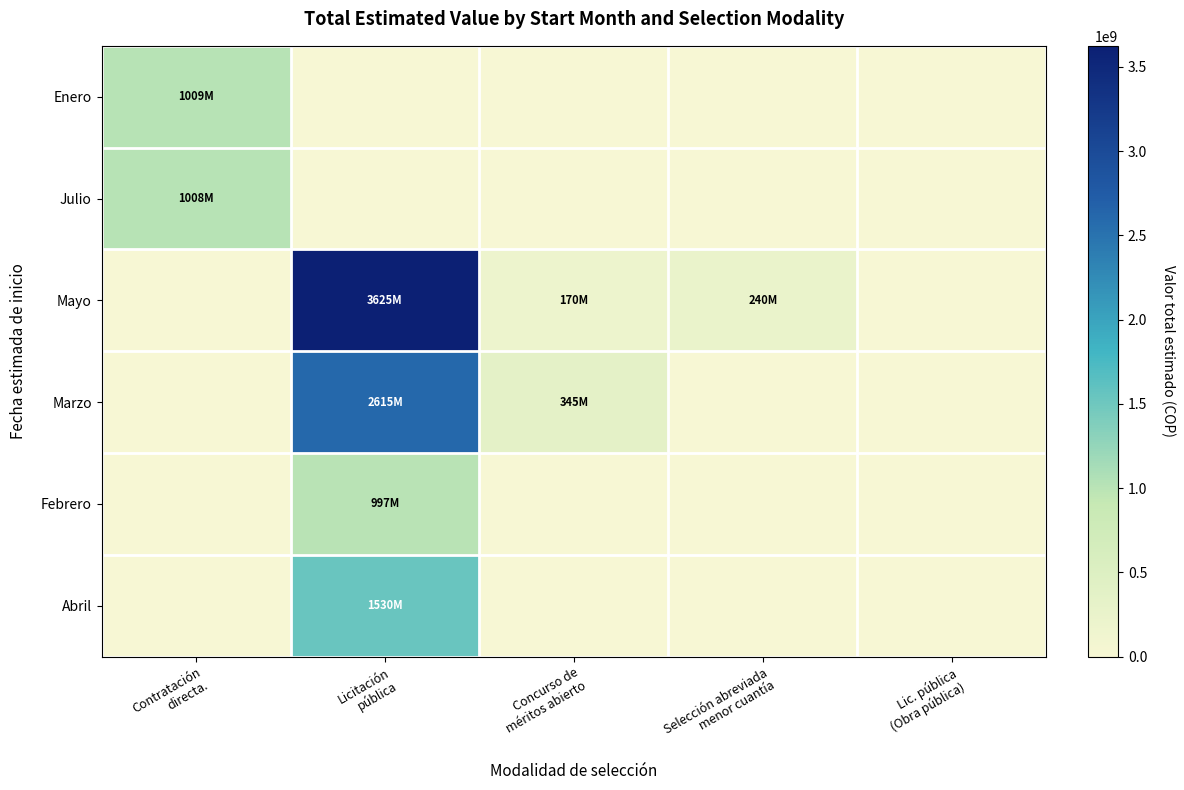

Reading left to right, transcribe all the data shown in this chart.

Enero: Contratación
directa.=1009040872	Licitación
pública=0	Concurso de
méritos abierto=0	Selección abreviada
menor cuantía=0	Lic. pública
(Obra pública)=0
Julio: Contratación
directa.=1008097000	Licitación
pública=0	Concurso de
méritos abierto=0	Selección abreviada
menor cuantía=0	Lic. pública
(Obra pública)=0
Mayo: Contratación
directa.=0	Licitación
pública=3625395000	Concurso de
méritos abierto=170000000	Selección abreviada
menor cuantía=240000000	Lic. pública
(Obra pública)=0
Marzo: Contratación
directa.=0	Licitación
pública=2614864000	Concurso de
méritos abierto=344589125	Selección abreviada
menor cuantía=0	Lic. pública
(Obra pública)=0
Febrero: Contratación
directa.=0	Licitación
pública=996885000	Concurso de
méritos abierto=0	Selección abreviada
menor cuantía=0	Lic. pública
(Obra pública)=0
Abril: Contratación
directa.=0	Licitación
pública=1530337128	Concurso de
méritos abierto=0	Selección abreviada
menor cuantía=0	Lic. pública
(Obra pública)=0